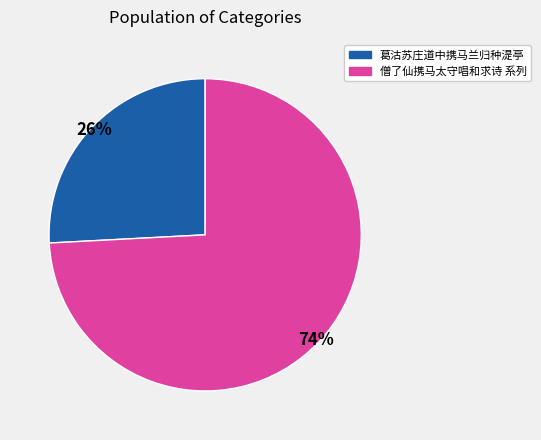

Is there any slice that represents more than half of the pie?

Yes